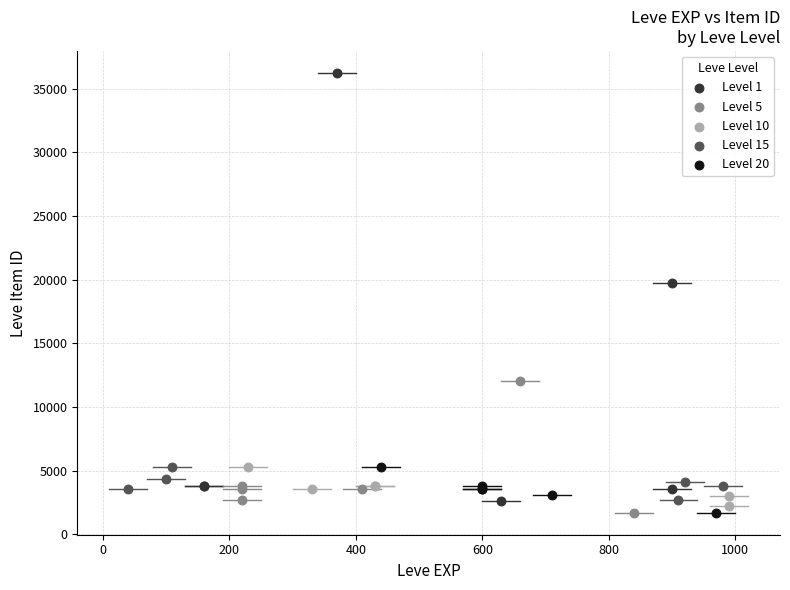

Which series contains the highest Y value?

Level 1